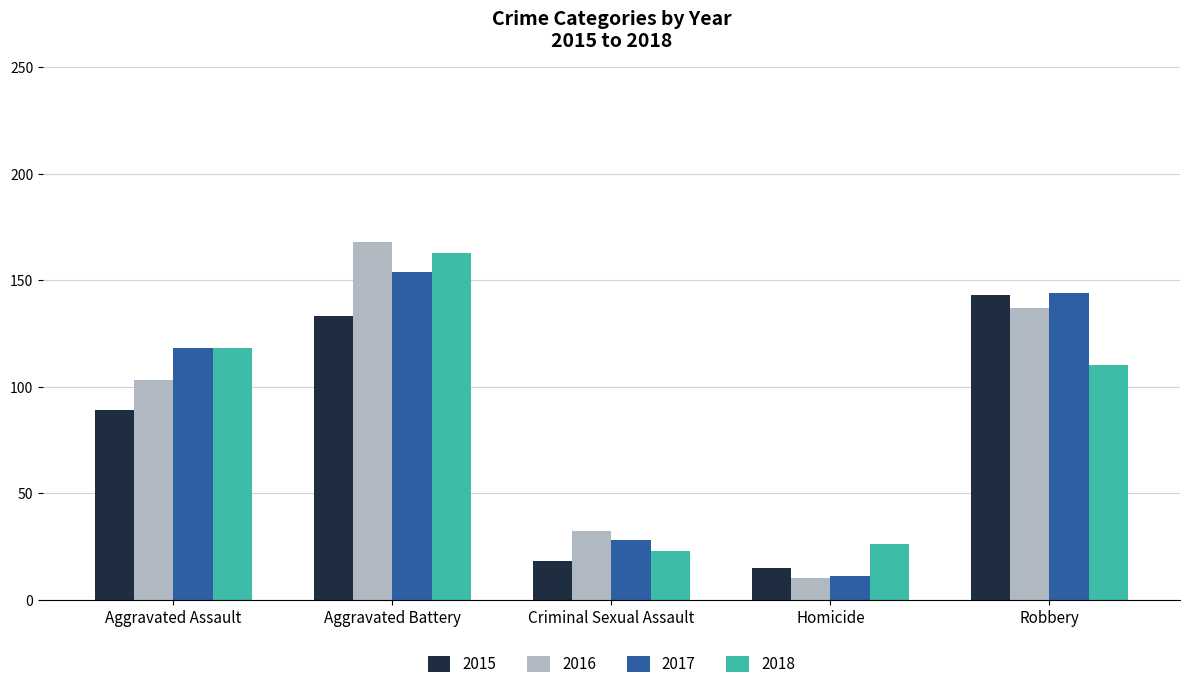

What is the difference between the maximum and second lowest values in the 2017 series?

126